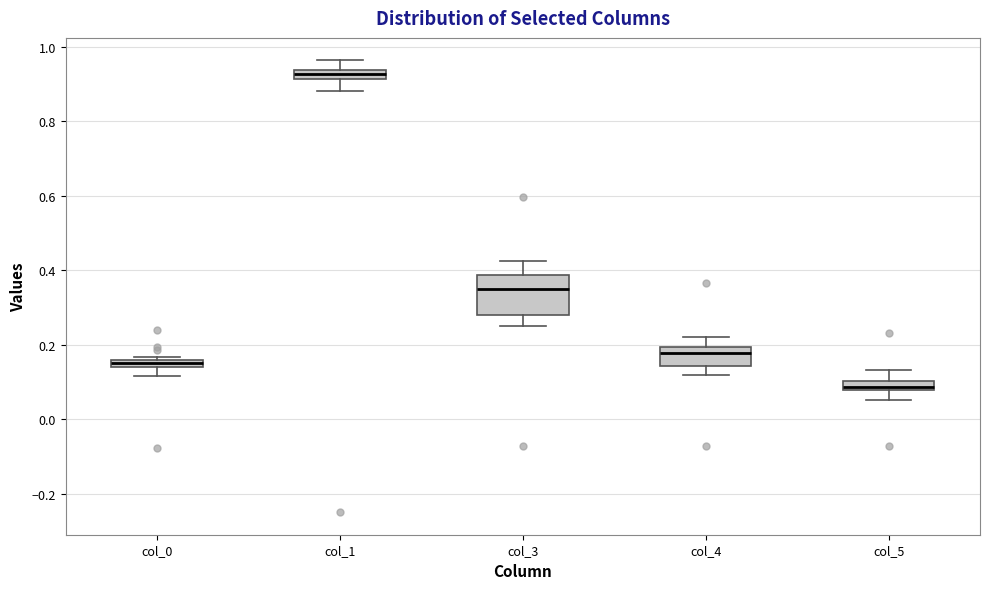

Where is the upper edge of the box for col_0 on the y-axis? The values are not printed on the chart, so give them approximately, as read against the axis.

0.16